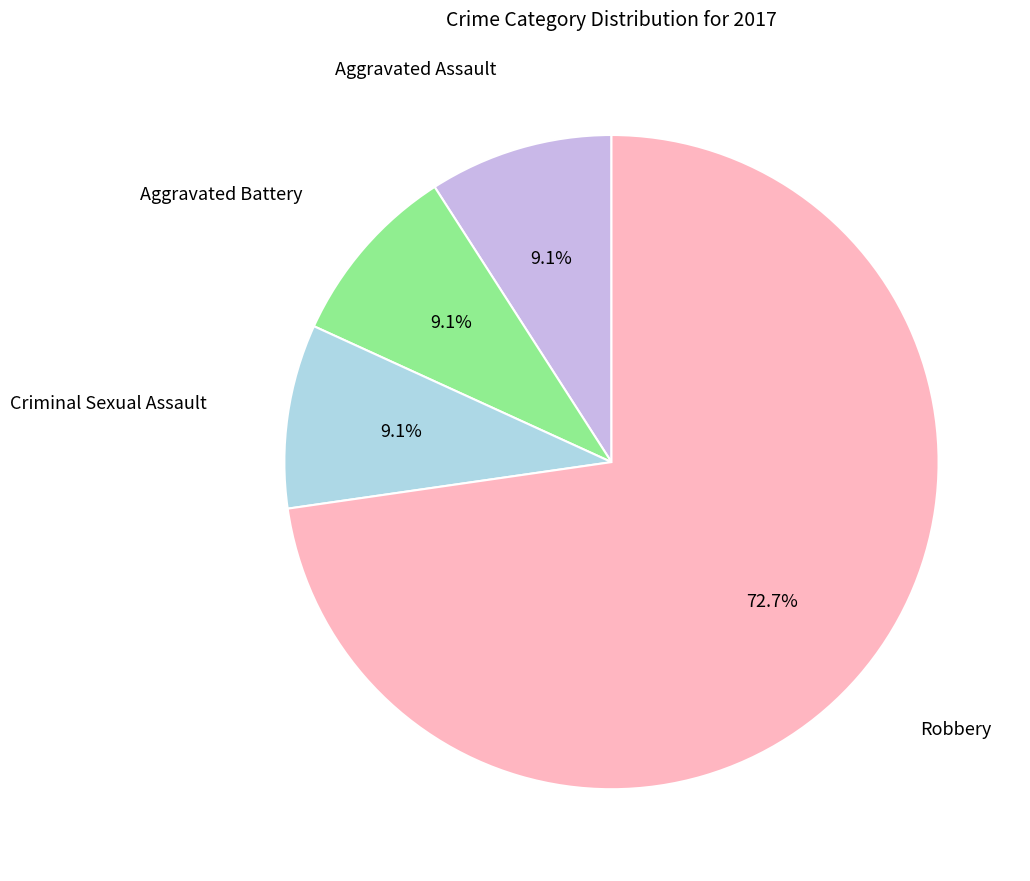

Does any single category account for the majority?

Yes